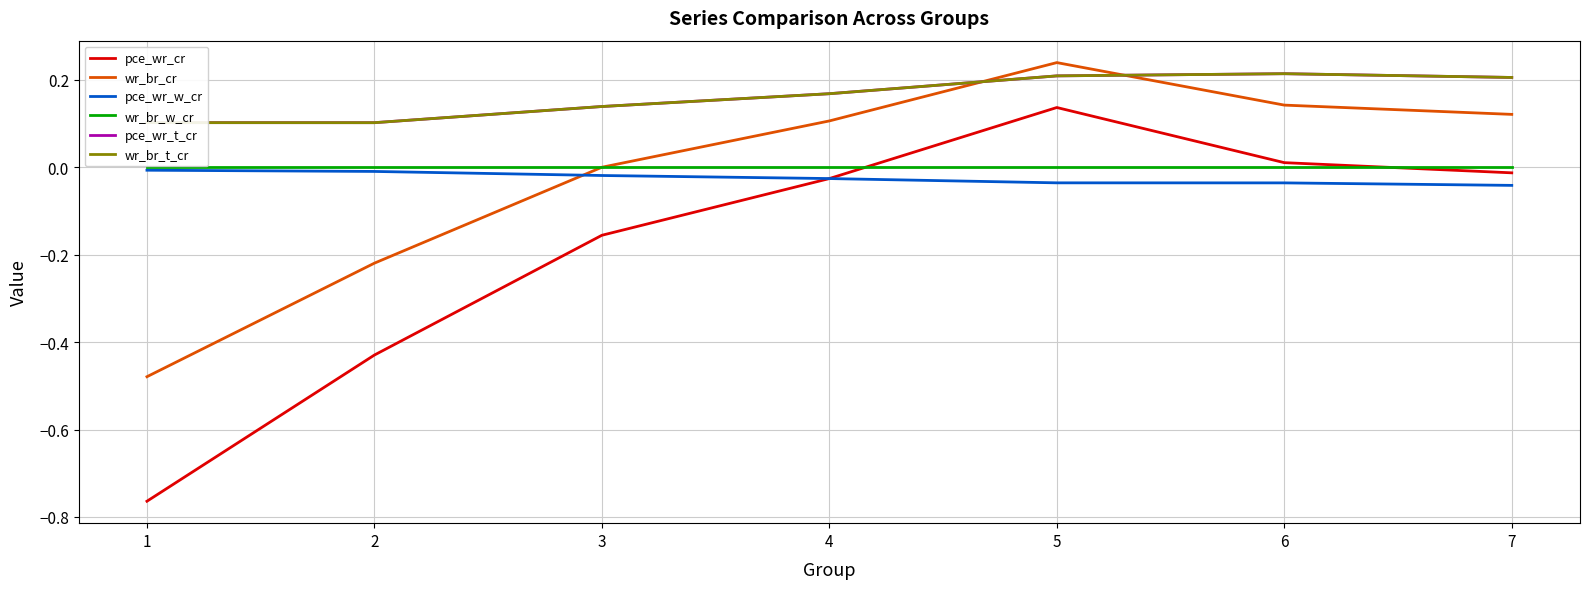

Does the chart display data point markers on the line(s)?

No